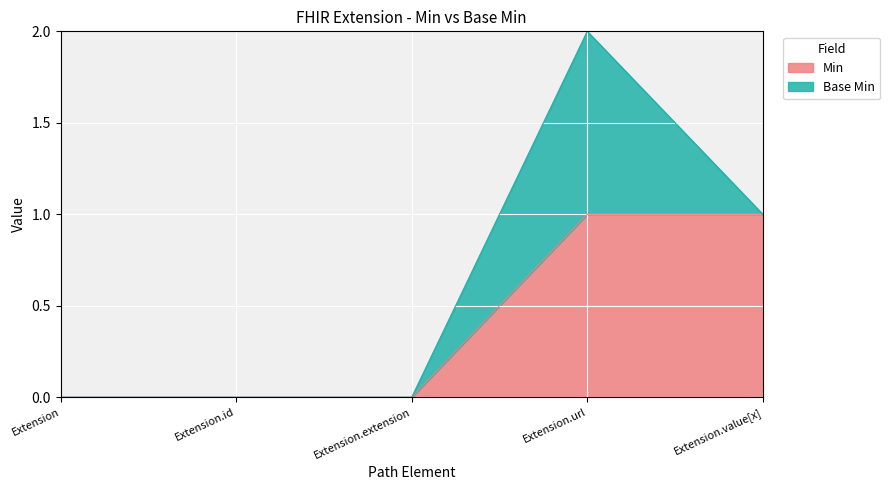

Rank the categories by value from lowest to highest.

Extension, Extension.id, Extension.extension, Extension.url, Extension.value[x]